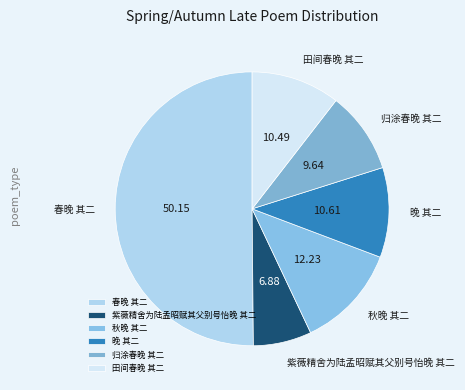

Is it true that 归涂春晚 其二 is 10% of the pie?

True